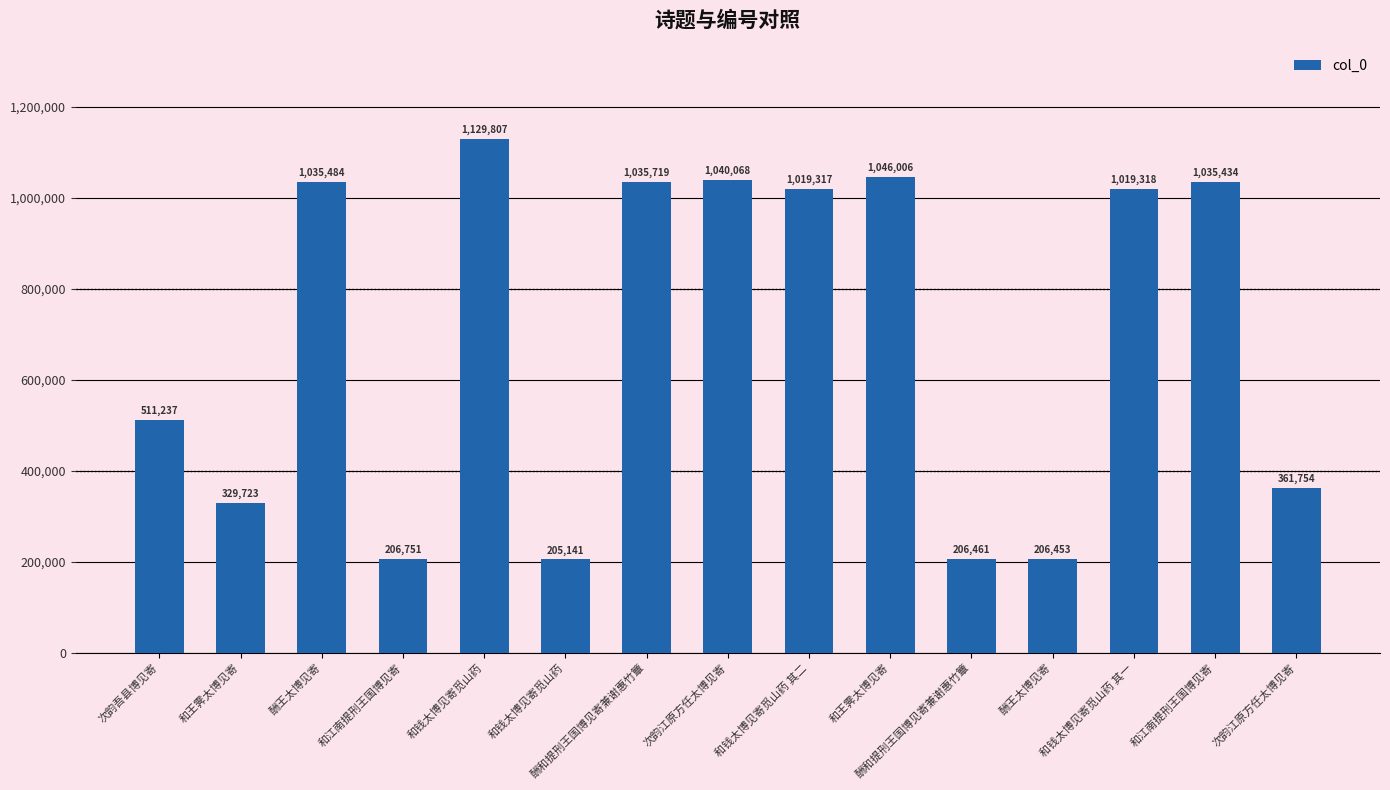

What is the difference between the values at 次韵江原方任太博见寄 and 和钱太博见寄觅山药?

89739